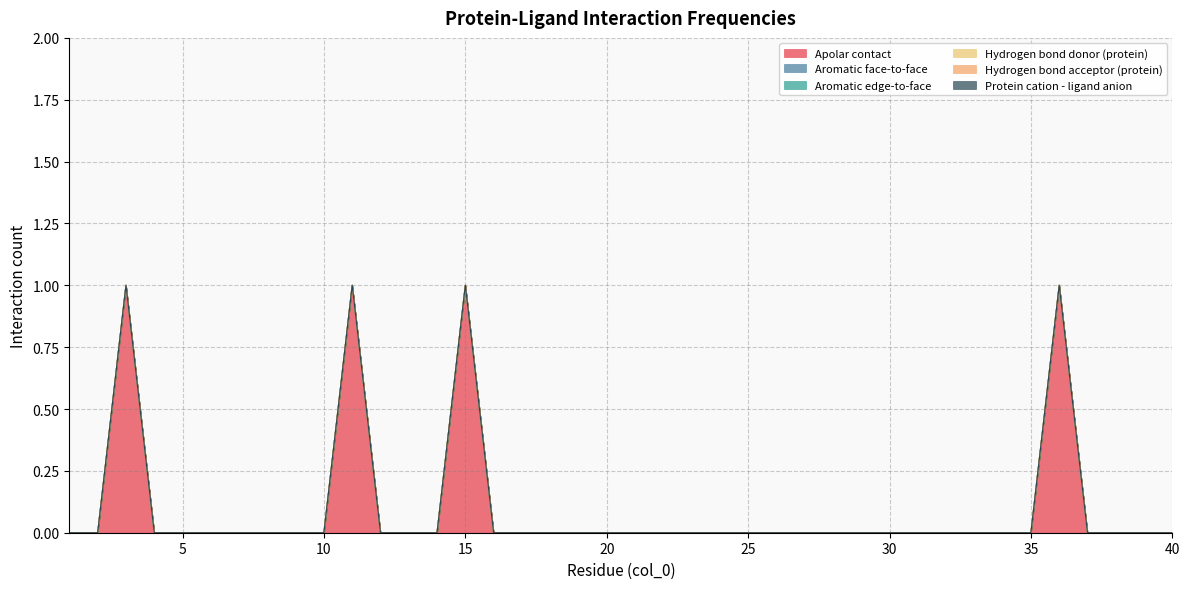

True or false: Hydrogen bond acceptor (protein) has more than 0 interior local peaks.

False